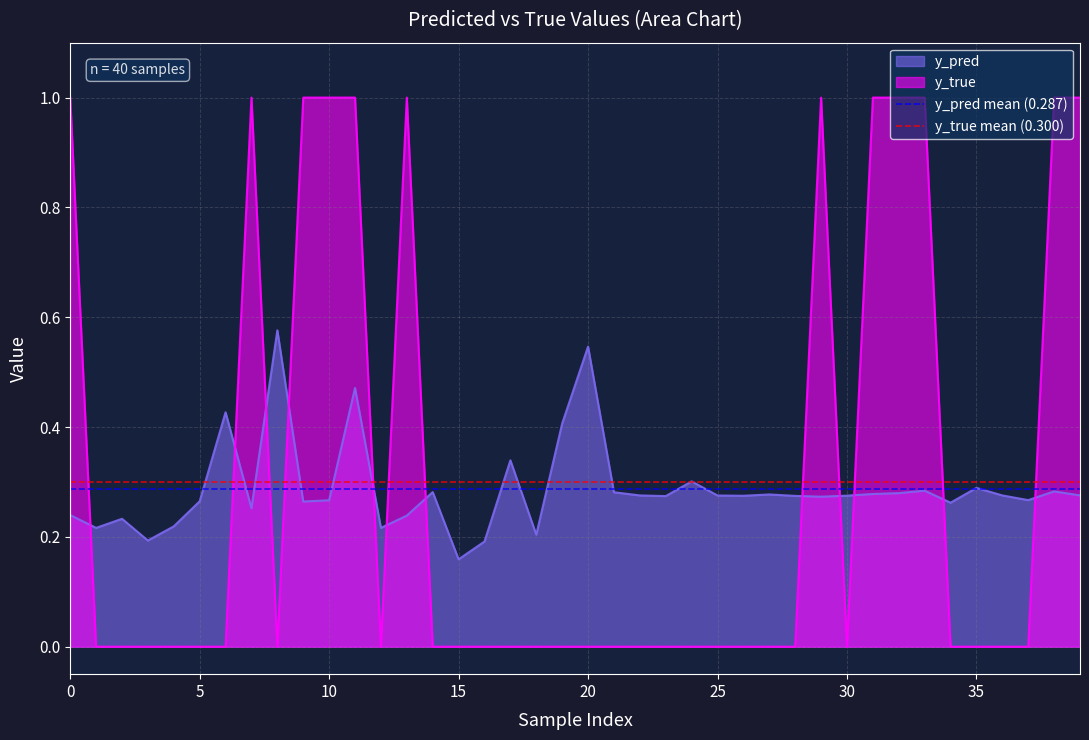

After their last crossing, which series has the higher values: y_pred or y_true?

y_true